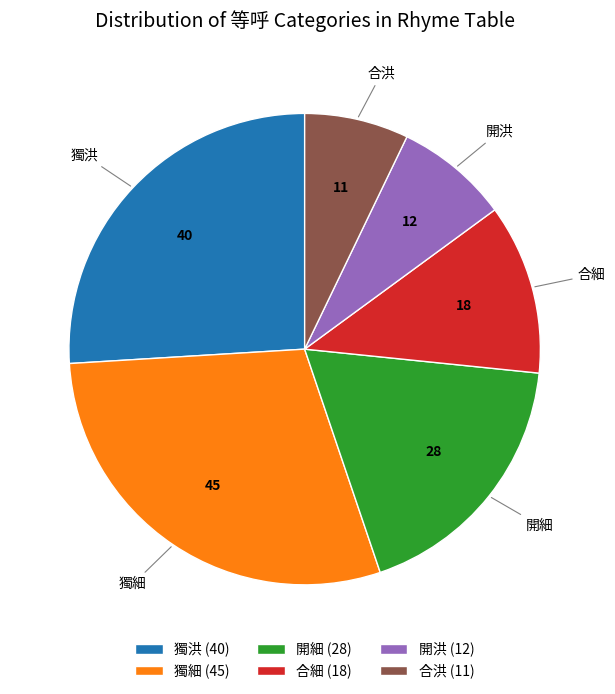

Is there a majority slice in this chart?

No